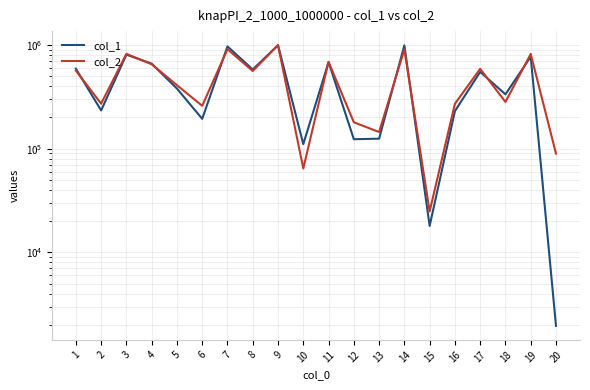

List the series in order of their peak value, highest first.

col_2, col_1